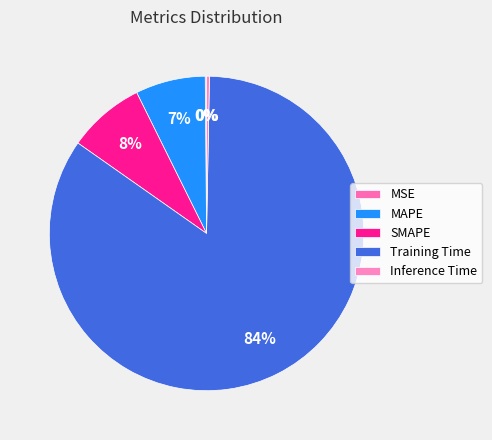

Combined, what portion of the pie is Training Time and MSE?

84.6%